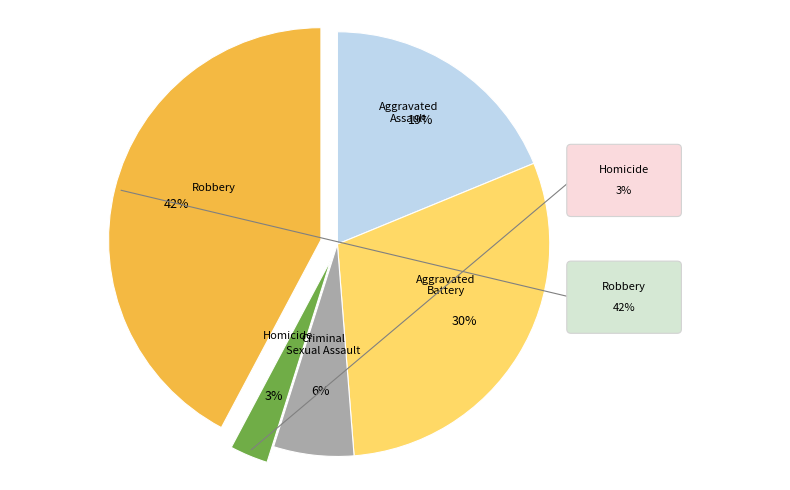

To the nearest percent, what is the difference between the largest and smallest slice percentages?

39%